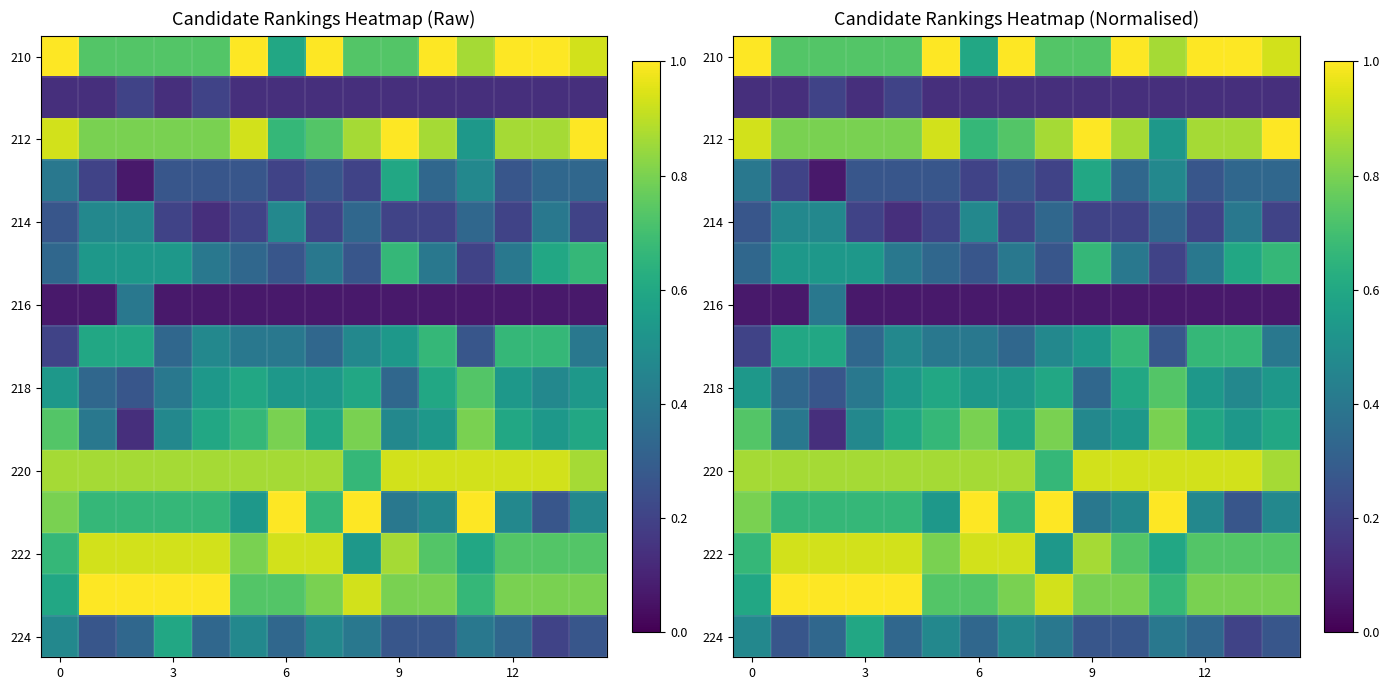

What is the approximate value of row_9 at 14?

0.6